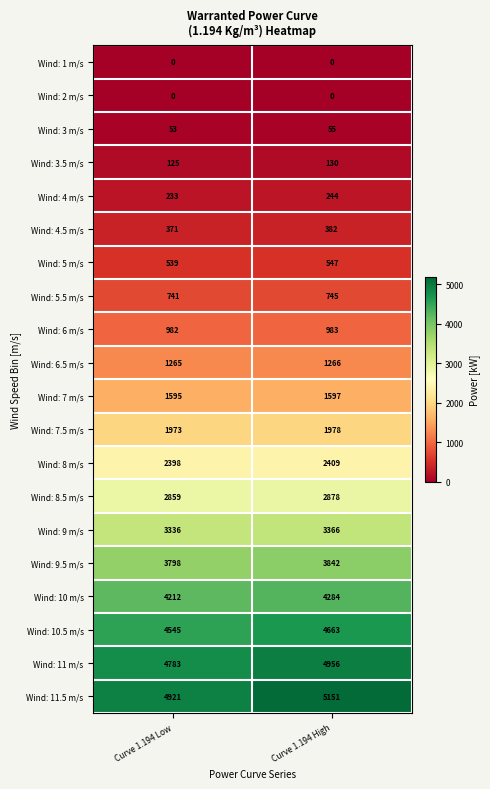

What is the average value of the Wind: 3 m/s series?

54